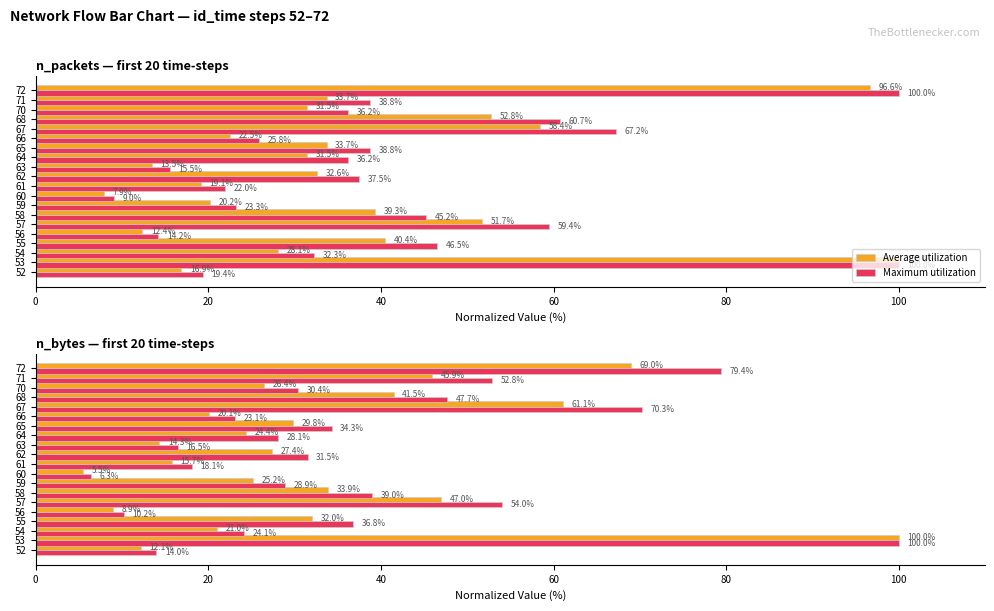

At how many categories does at least one series exceed 72?

2